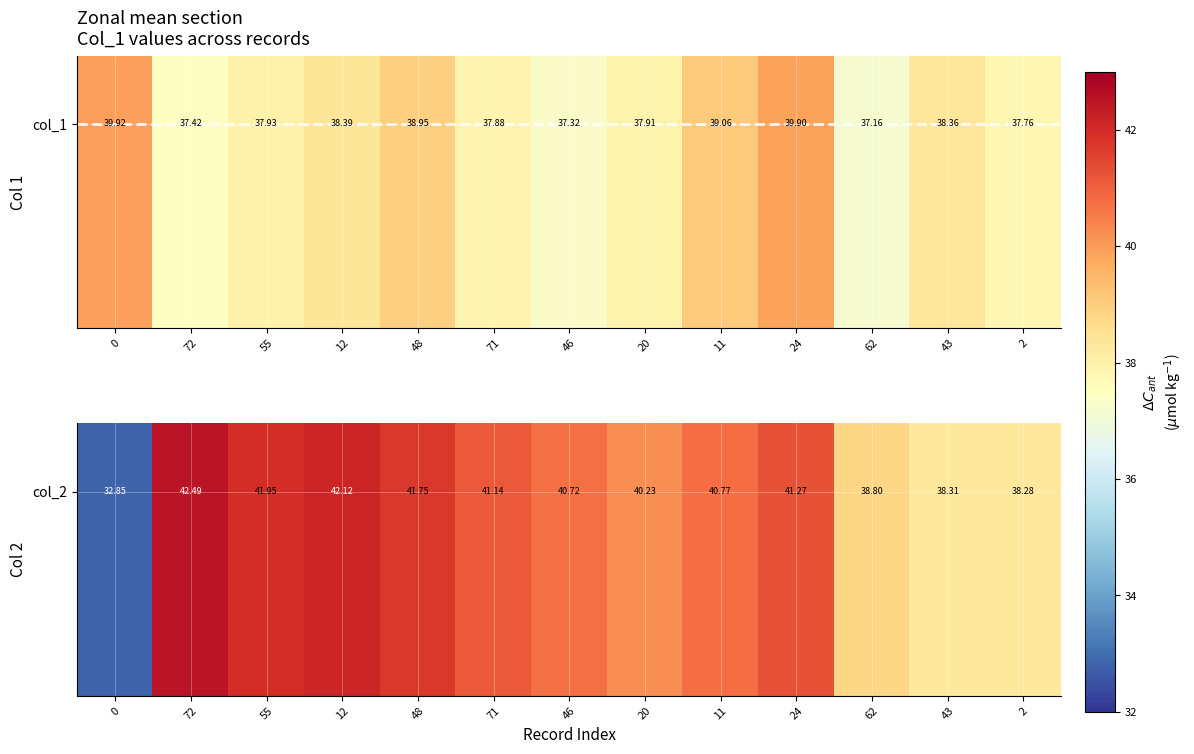

Rank the categories by value from lowest to highest.

0, 2, 43, 62, 20, 46, 11, 71, 24, 48, 55, 12, 72